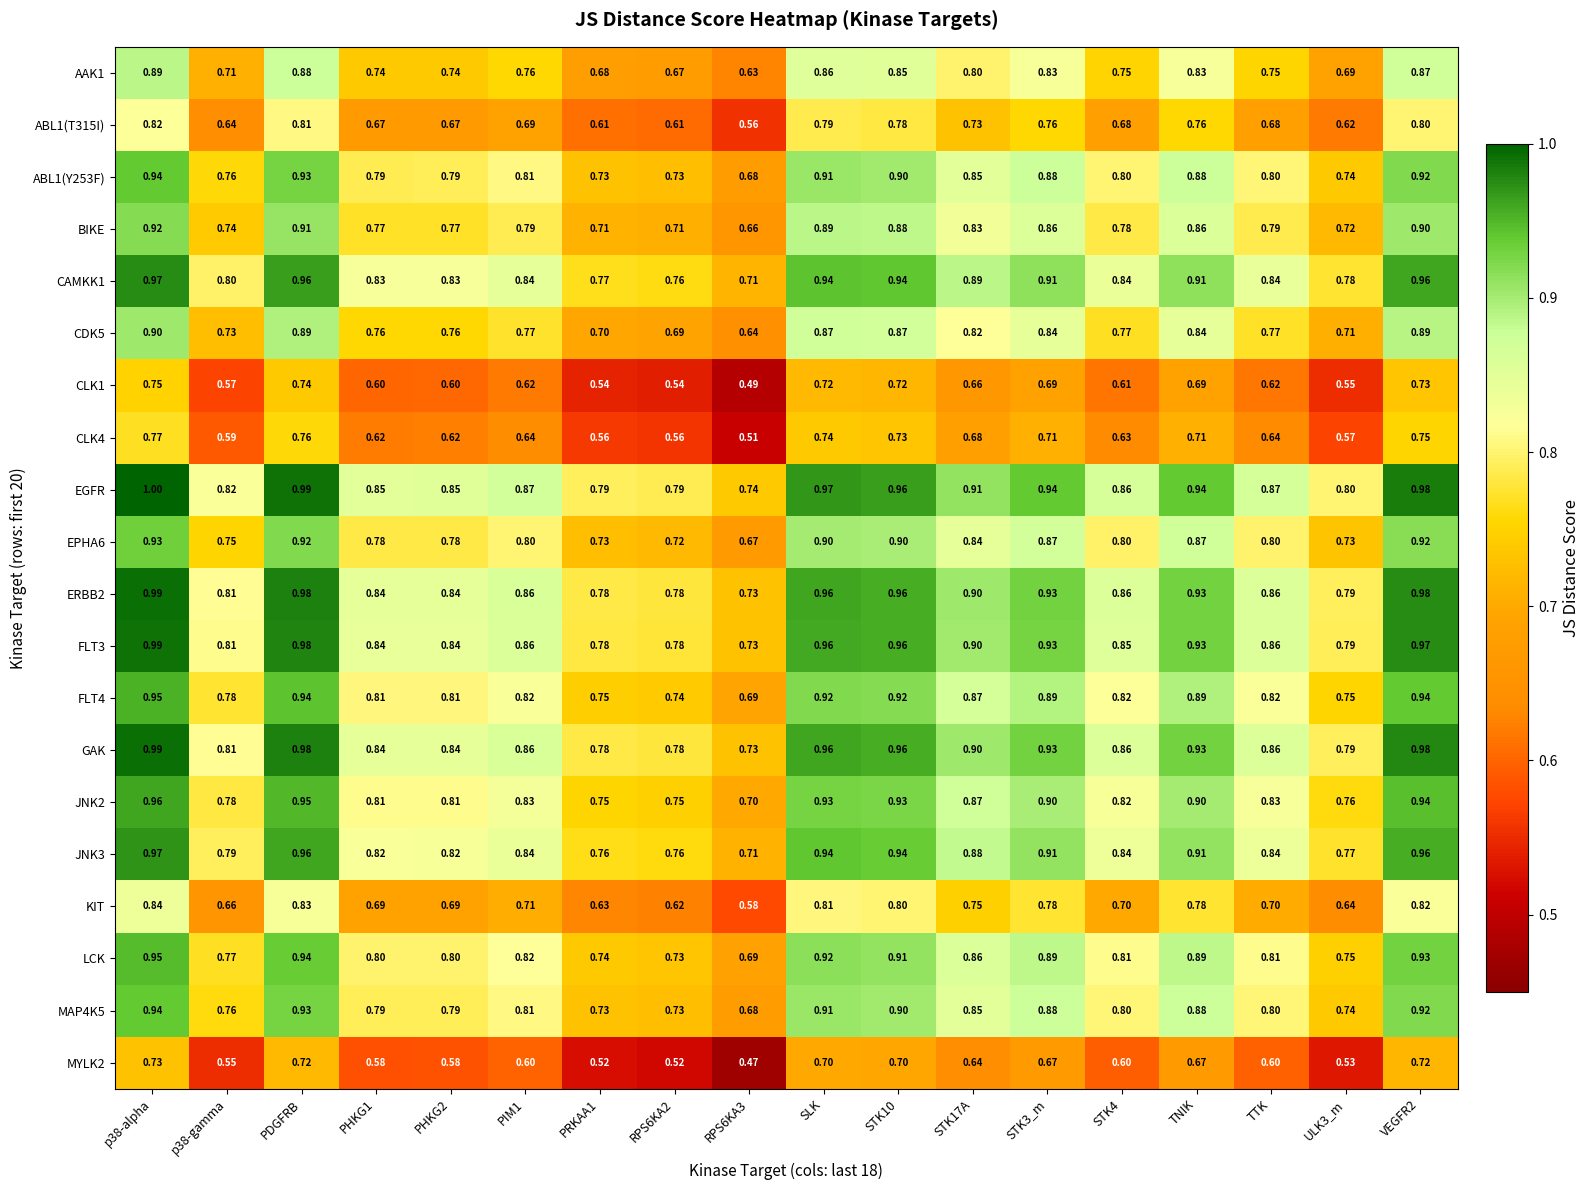

Is the value of CAMKK1 at RPS6KA3 greater than the value of ABL1(T315I) at PIM1?

Yes